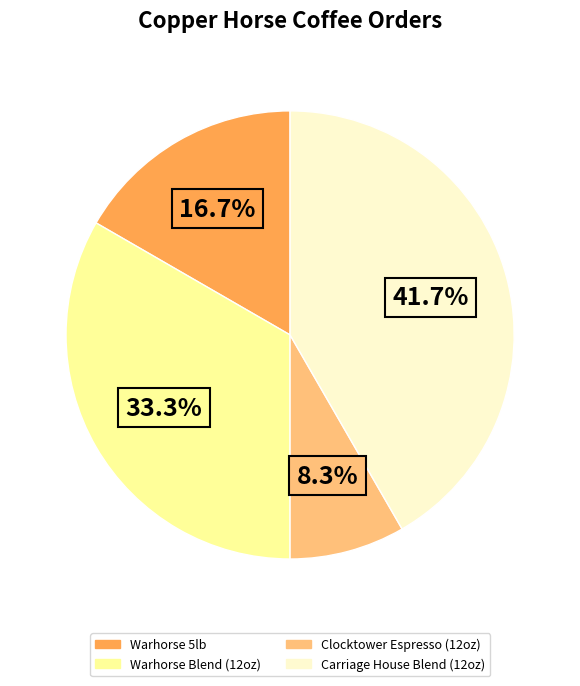

Which category has the smallest portion of the pie?

Clocktower Espresso (12oz)